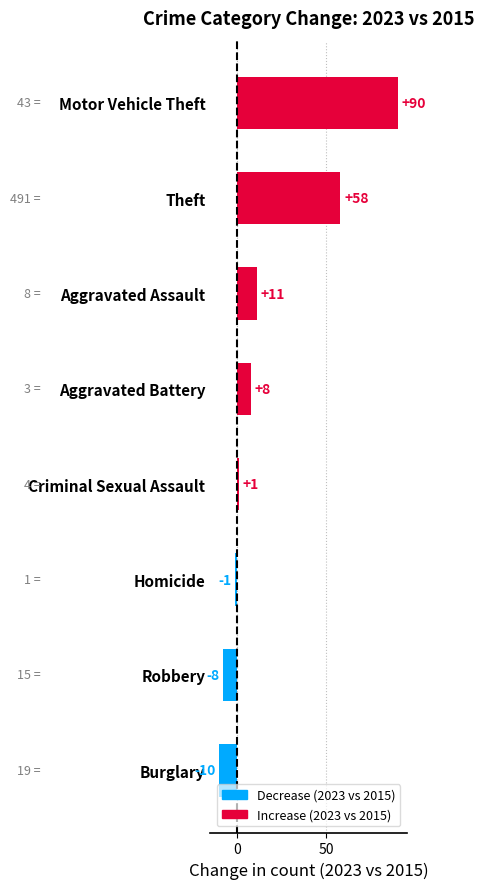

Which label corresponds to the smallest value in the chart?

Burglary